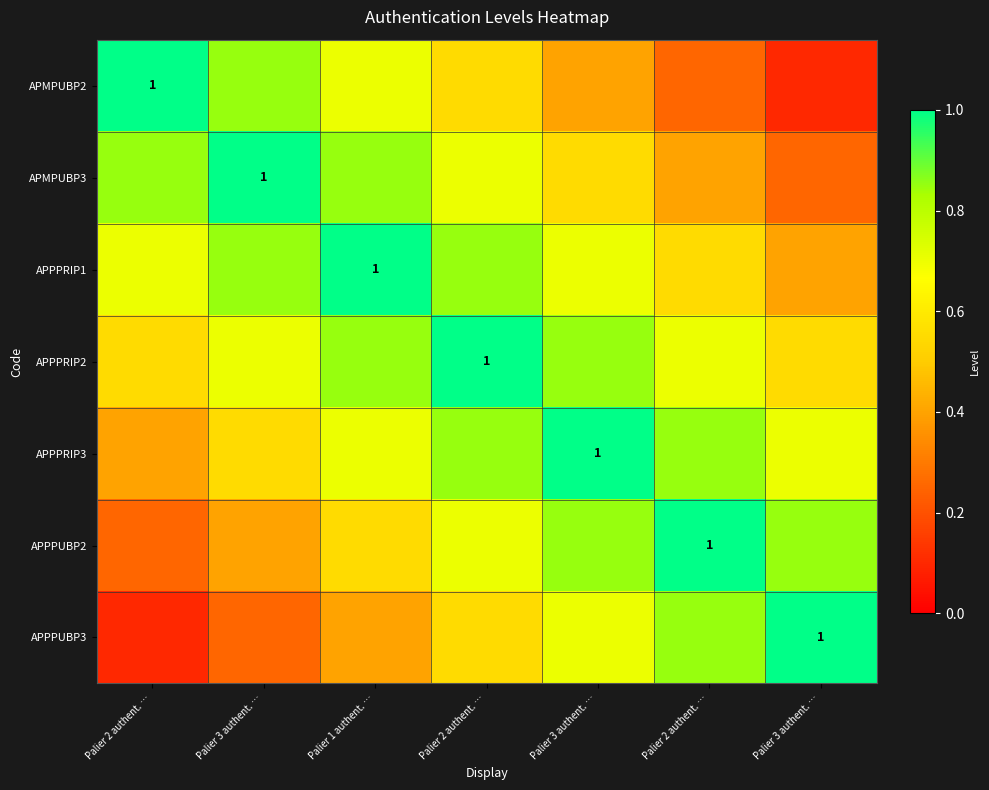

Which series has the largest total across all categories?

APPPRIP2